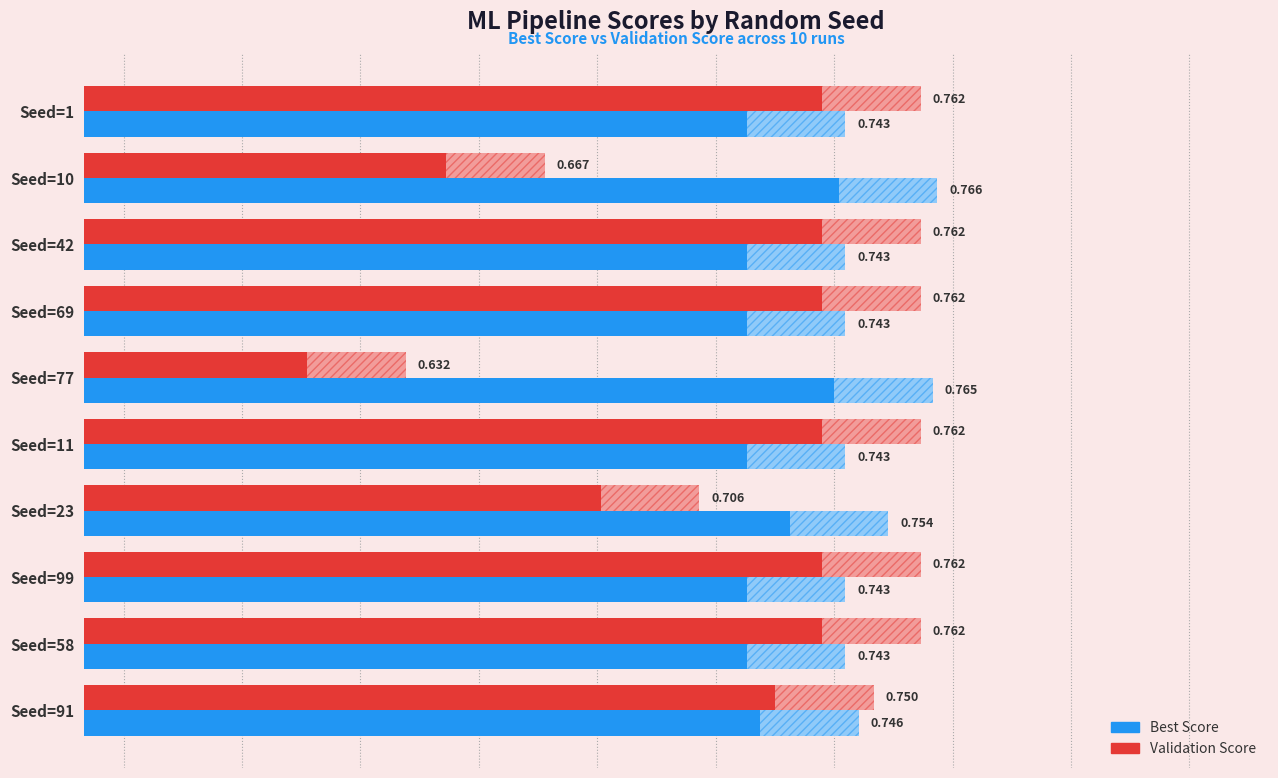

Which series has the largest total across all categories?

Best Score